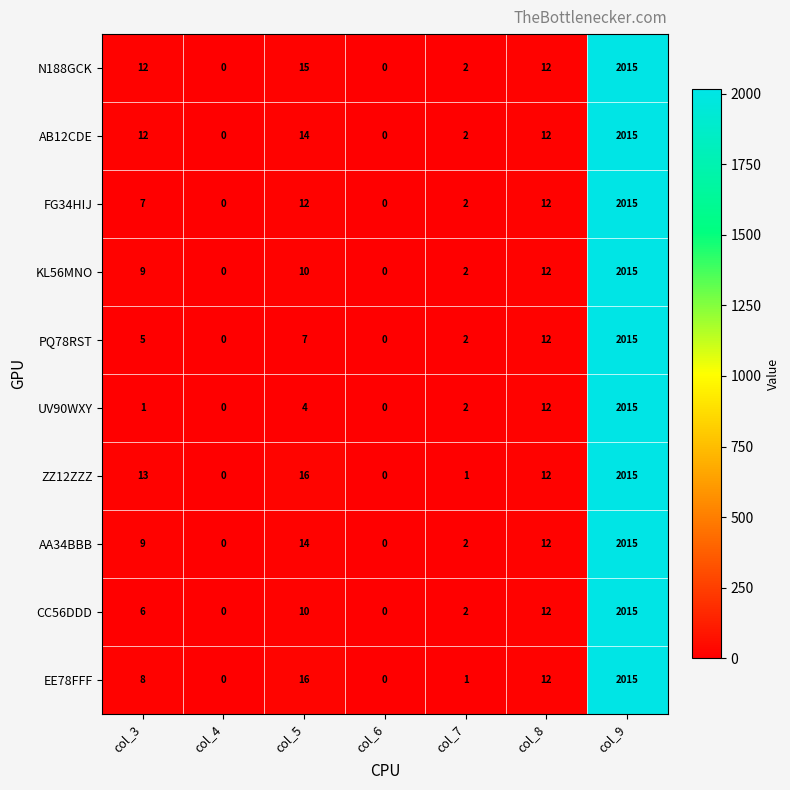

Where is KL56MNO nearest to the value 1007?

col_8